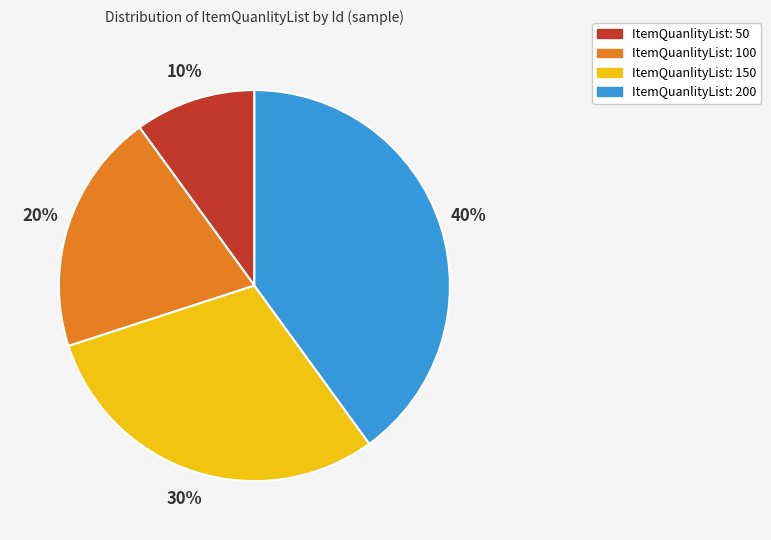

Between ItemQuanlityList: 100 and ItemQuanlityList: 150, which is larger?

ItemQuanlityList: 150